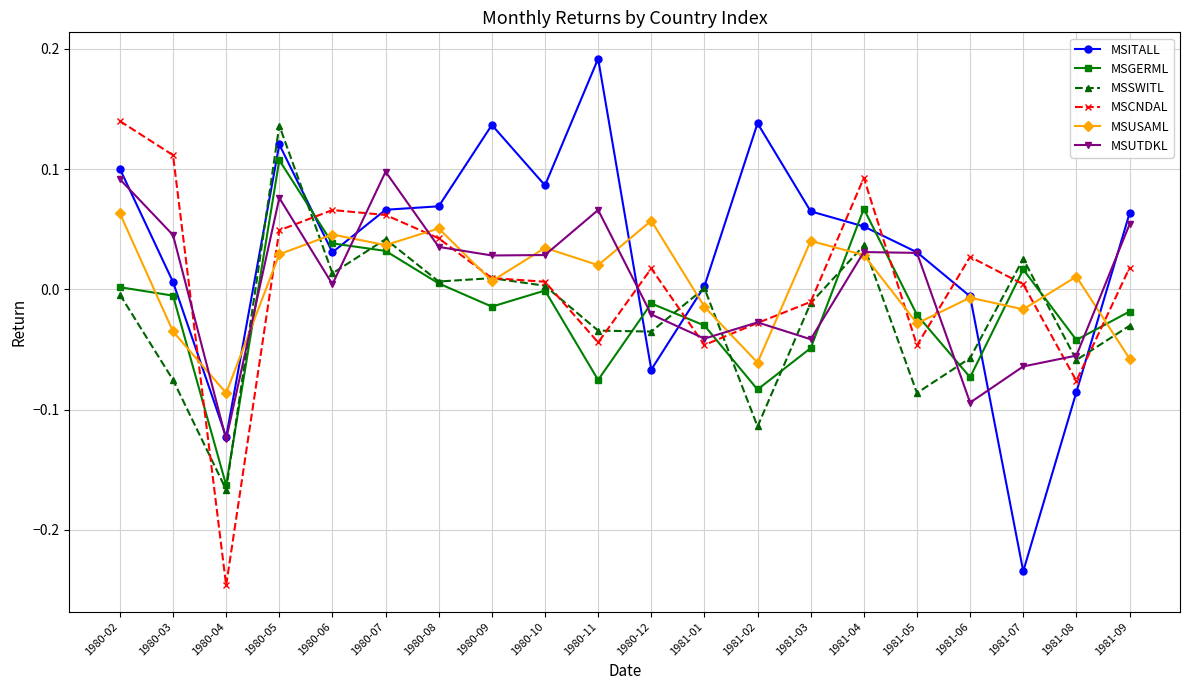

The MSSWITL series shows -0.0 at 1981-02. True or false?

False